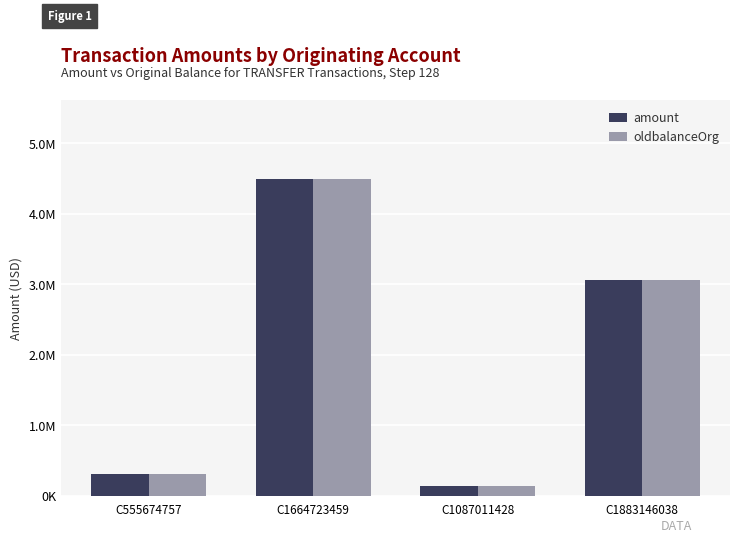

What are all the series names shown in the legend?

amount, oldbalanceOrg